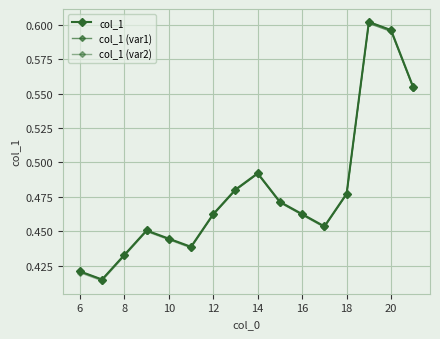

Count the number of categories in the chart.

16